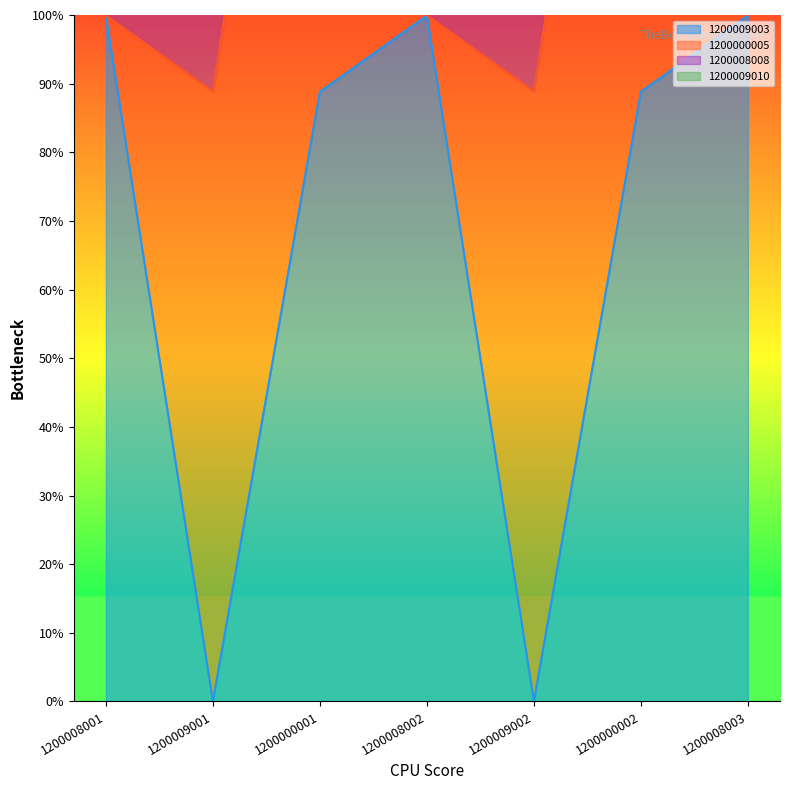

True or false: 1200009010 and 1200009003 cross at least once.

False